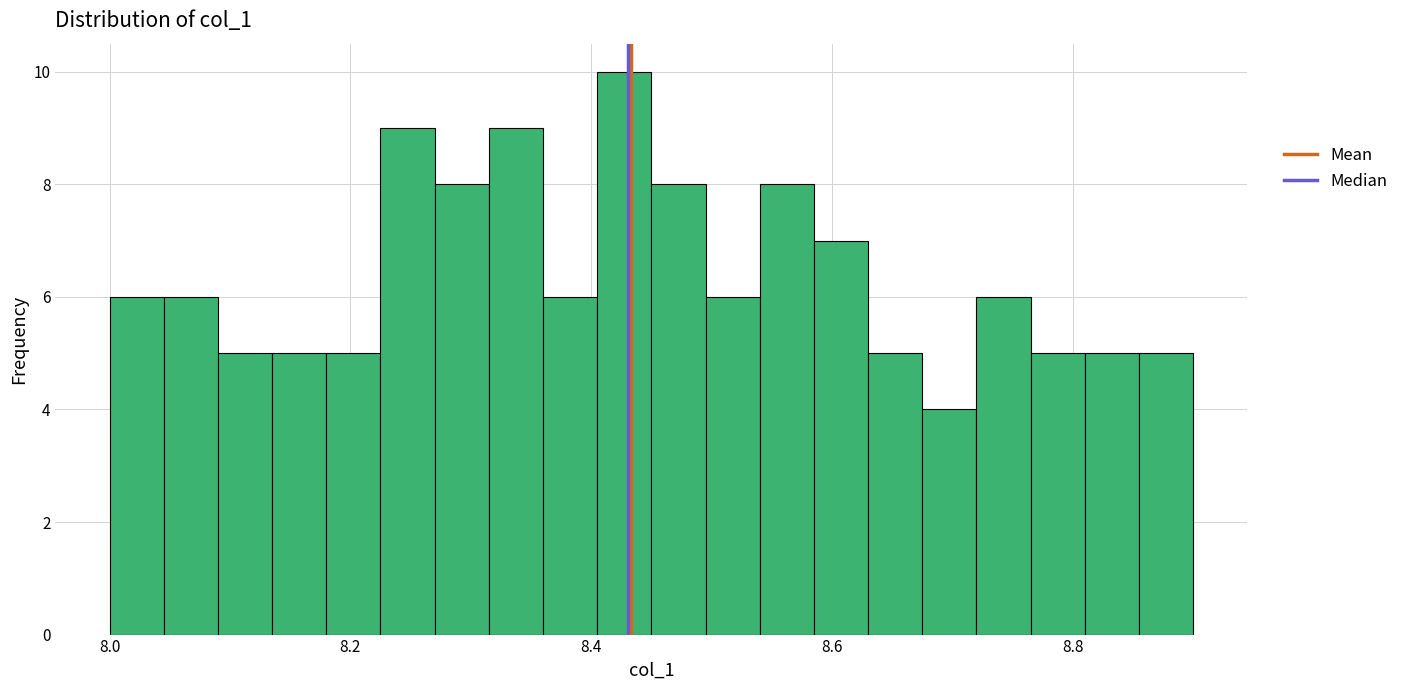

Around what value on the x-axis is the tallest bar? Give the approximate position of its centre, as read against the axis.

8.42